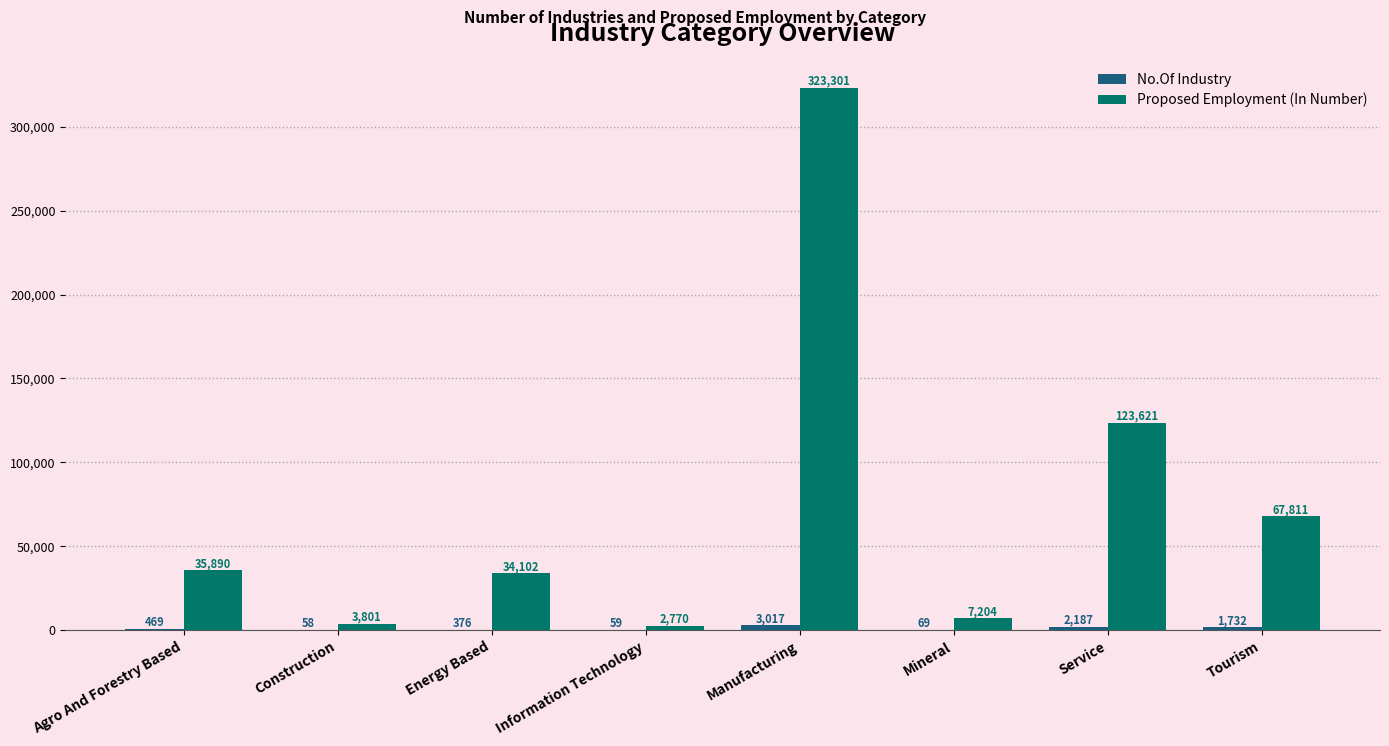

Read the Proposed Employment (In Number) value at Energy Based.

34102